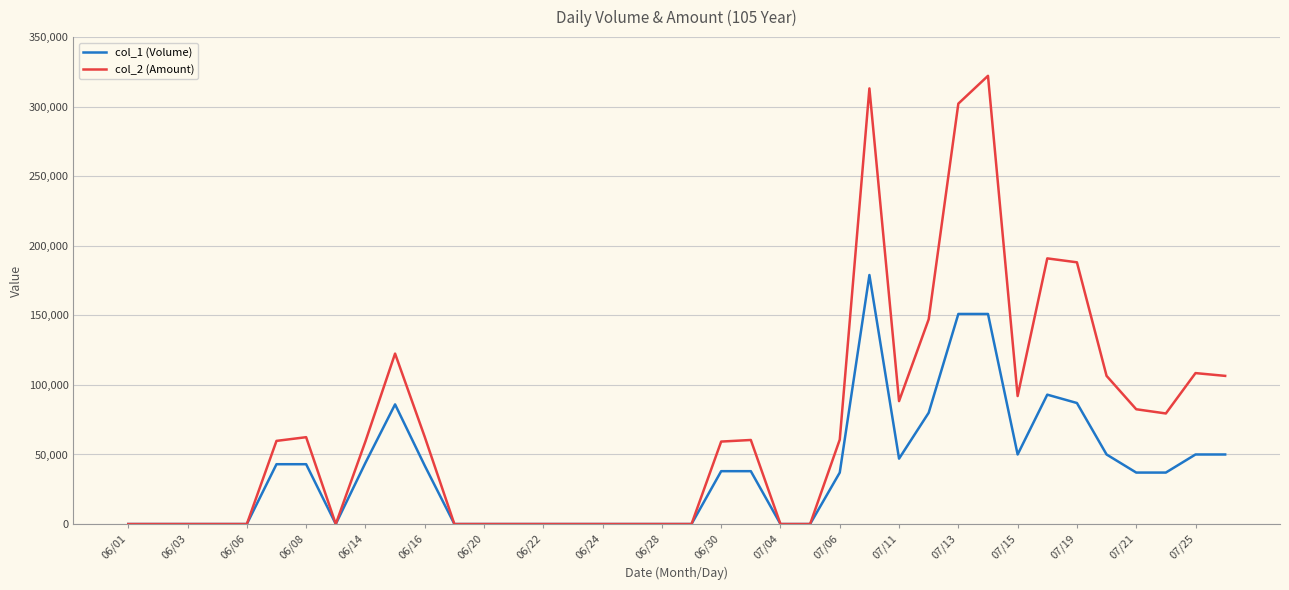

What are all the series names shown in the legend?

col_1 (Volume), col_2 (Amount)